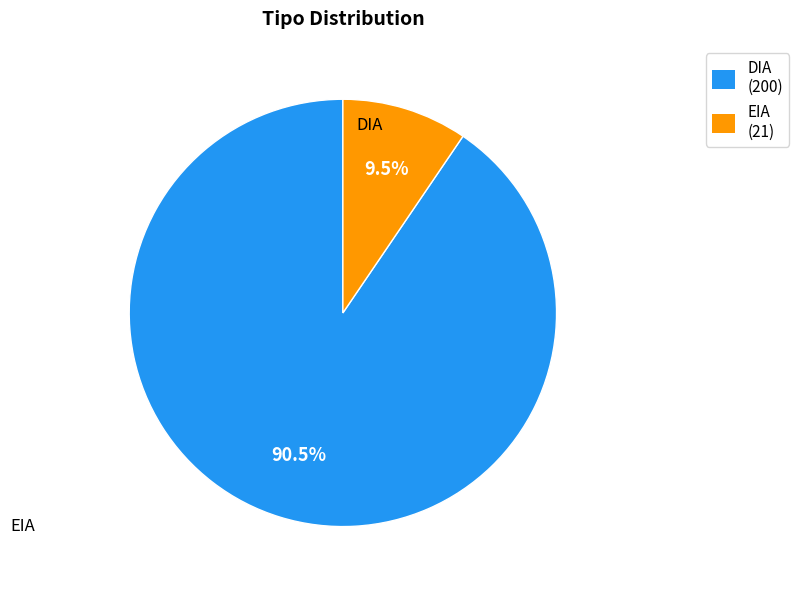

Does DIA represent more than half of the total?

Yes